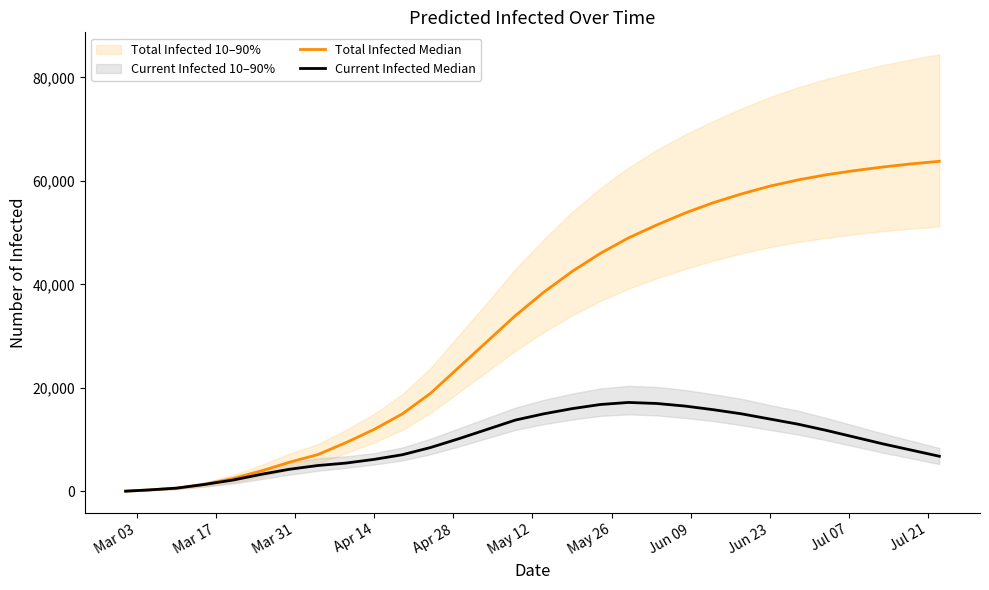

Rank the series by their average value, from highest to lowest.

Total Infected Median, Current Infected Median